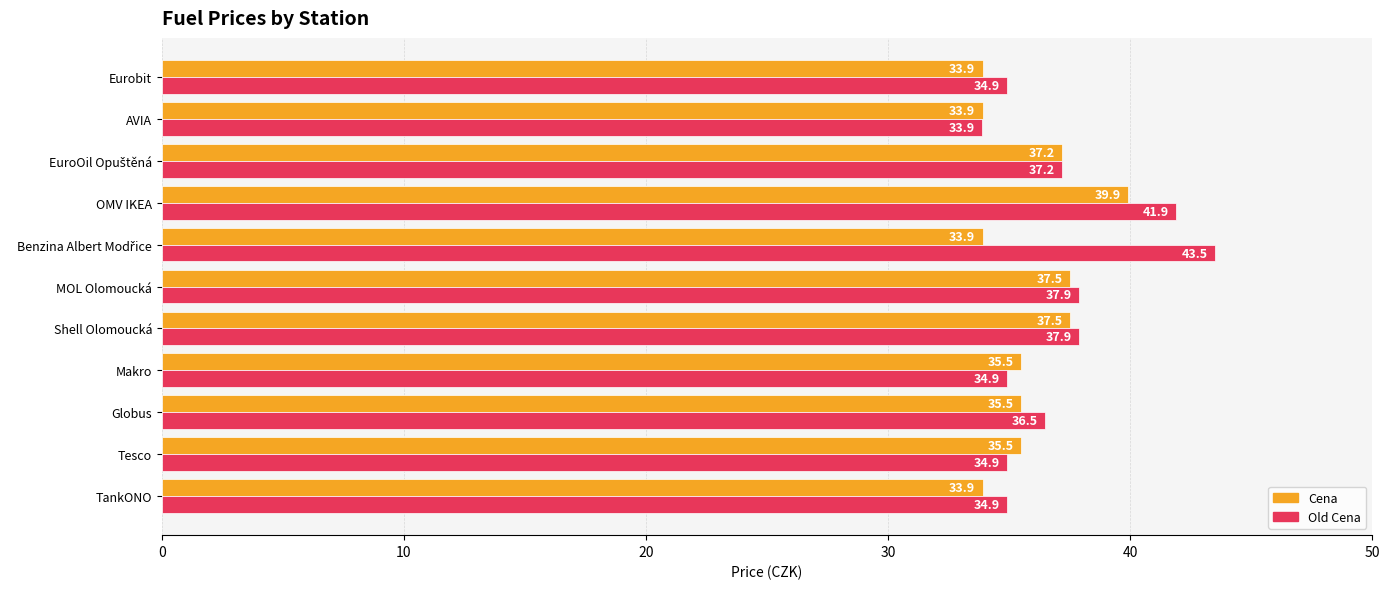

Rank the series by their average value, from highest to lowest.

Old Cena, Cena